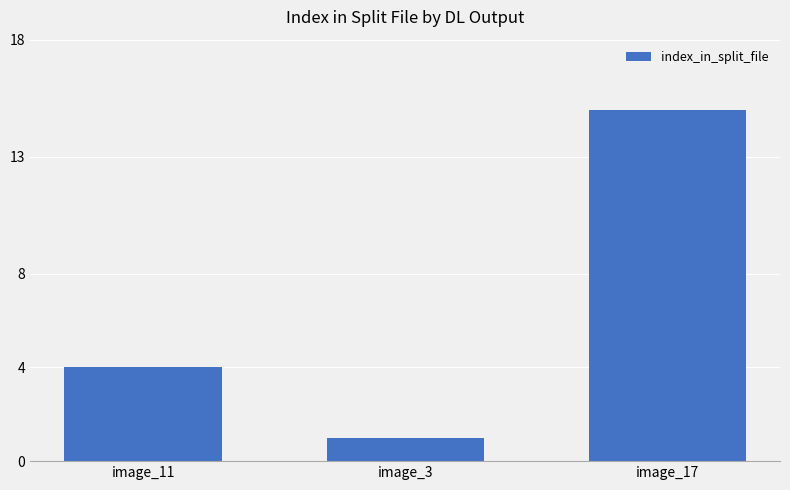

What is the change in value from image_3 to image_17?

+14